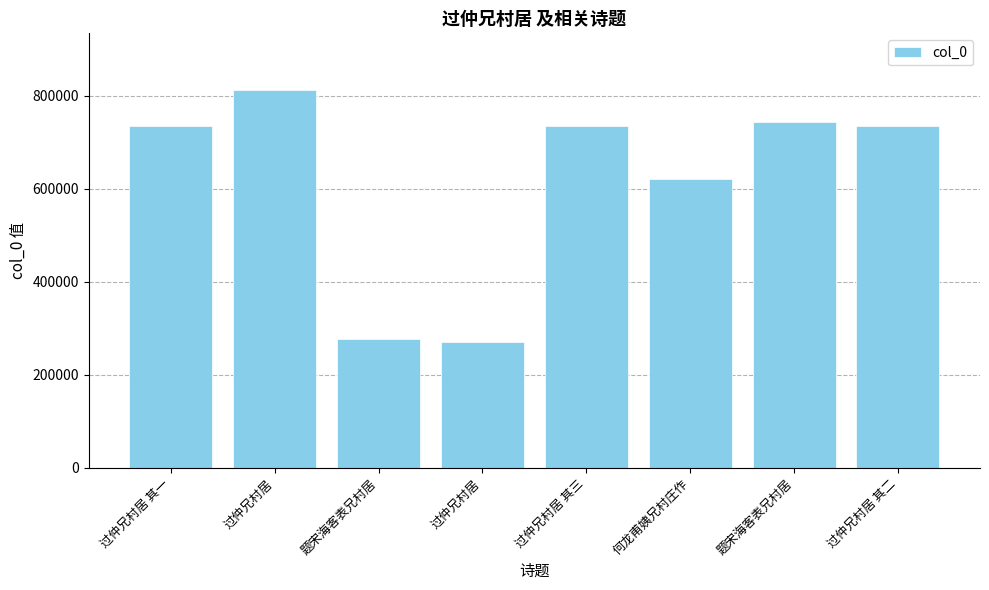

What is the difference between the second highest and second lowest values?

466215